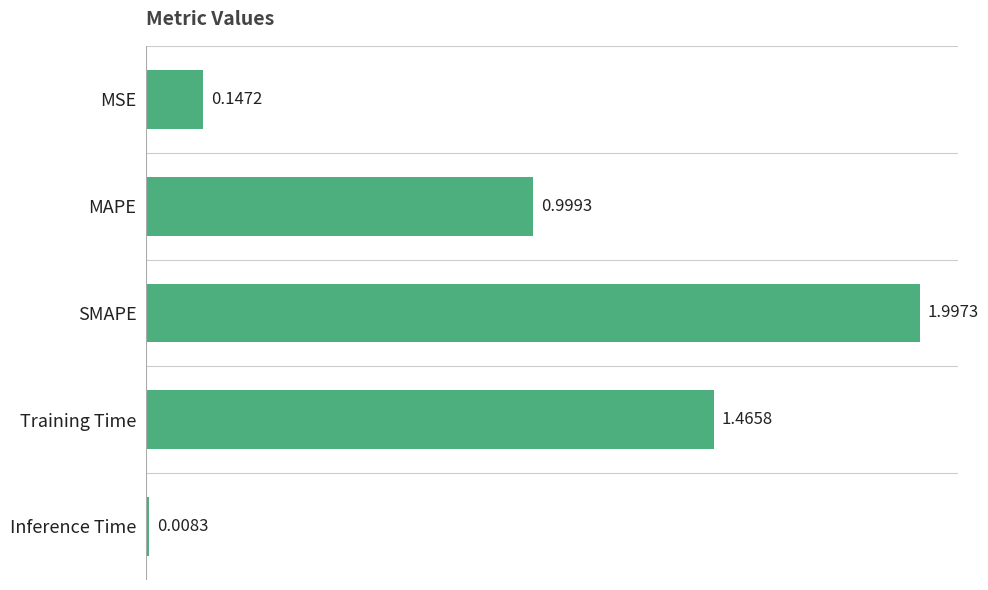

What is the label of the 5th bar from the top?

Inference Time